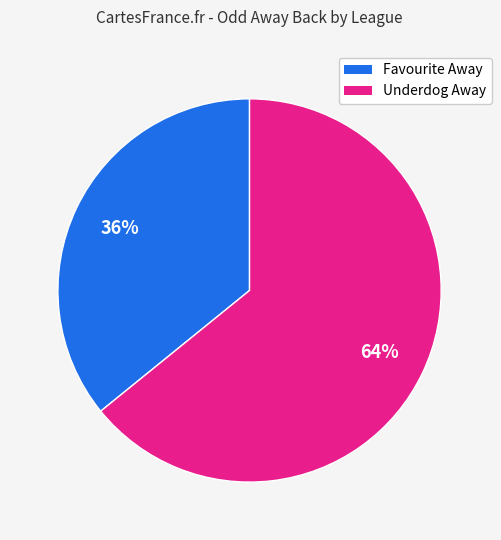

To the nearest percent, what is the difference between the largest and smallest slice percentages?

28%